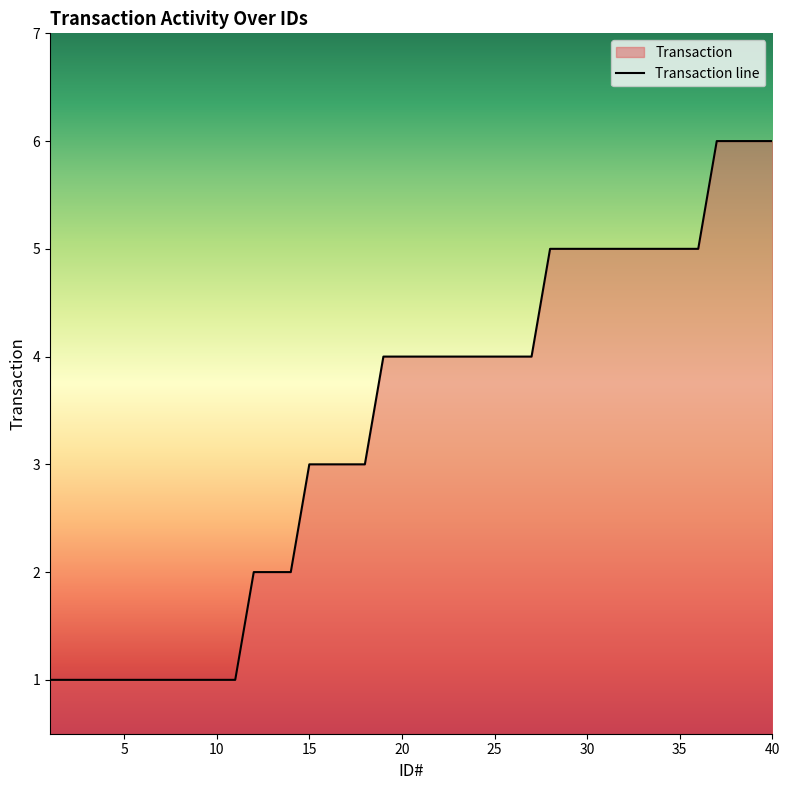

The chart shows a value of 1 at 5. True or false?

True